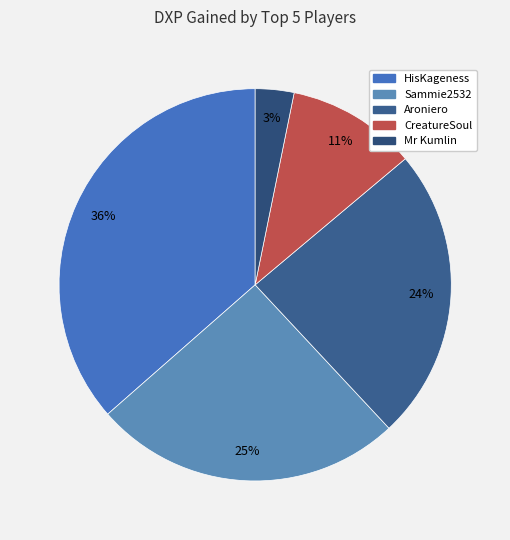

To the nearest percent, what is the difference between the largest and smallest slice percentages?

33%